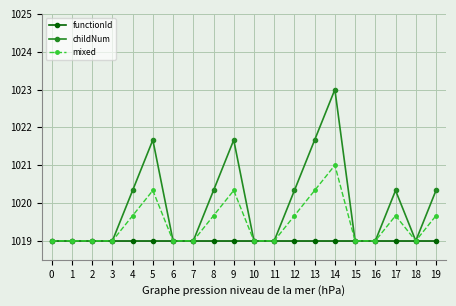

True or false: mixed has a value of 1788.0 at 1.

False